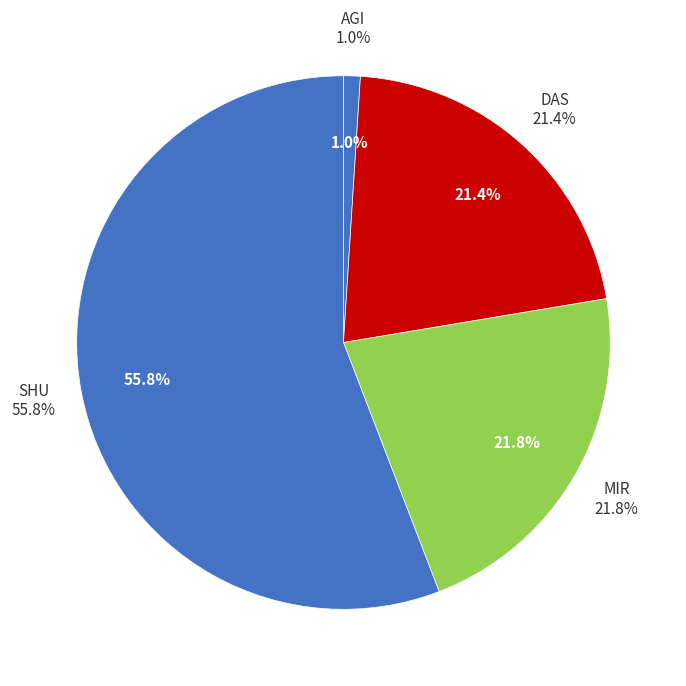

True or false: Das accounts for 1% of the total.

False